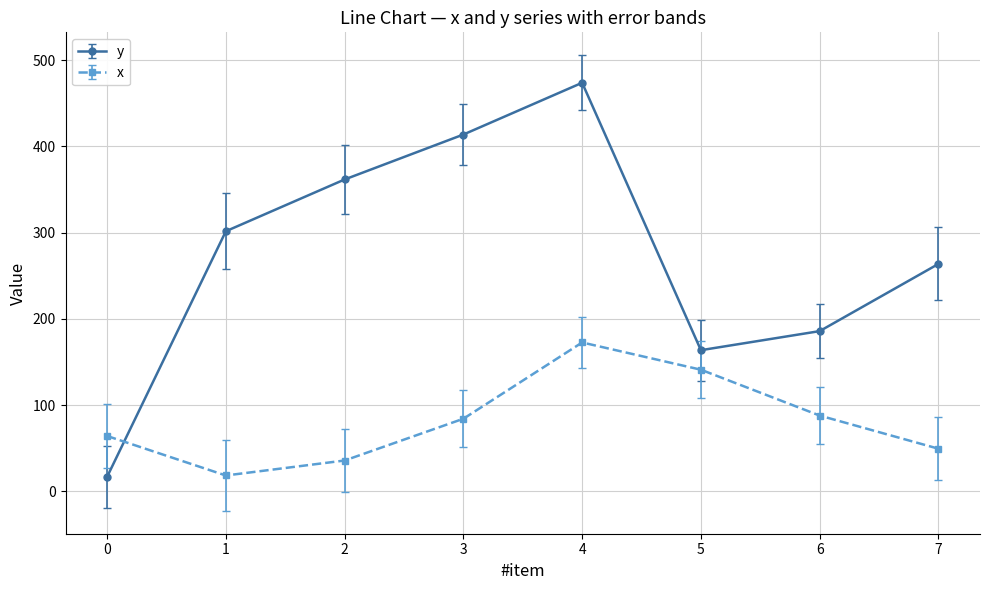

The value of y at 7 is 263.7. True or false?

True